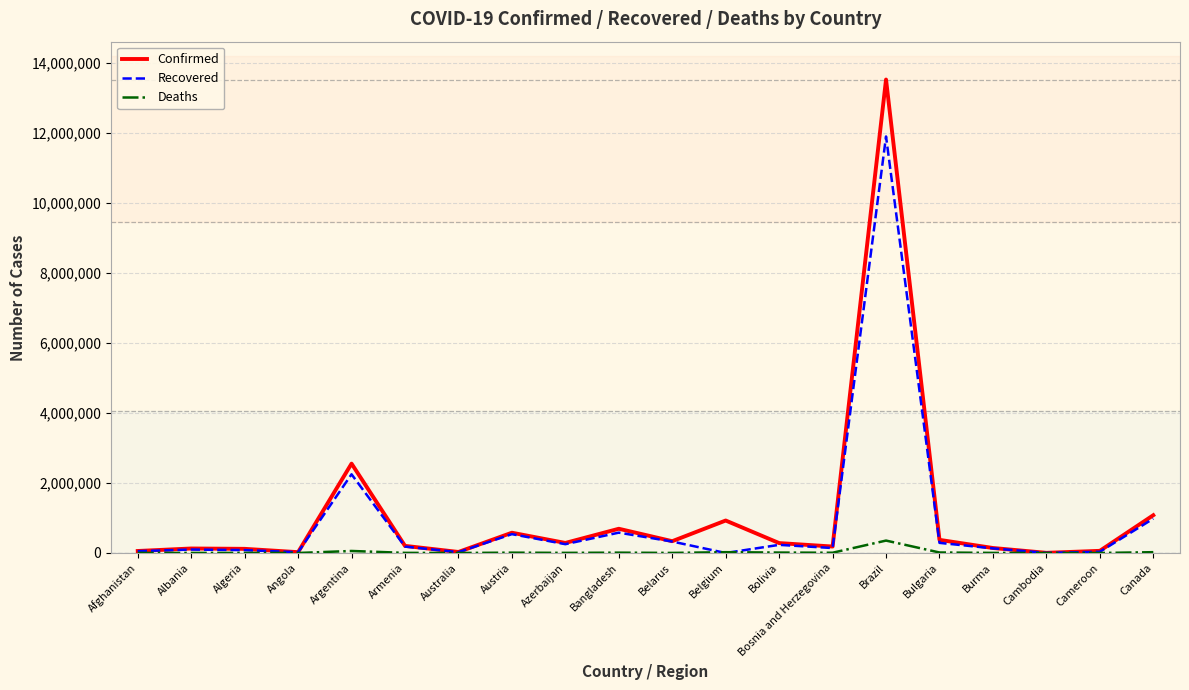

At which category is the sum across all series the highest?

Brazil